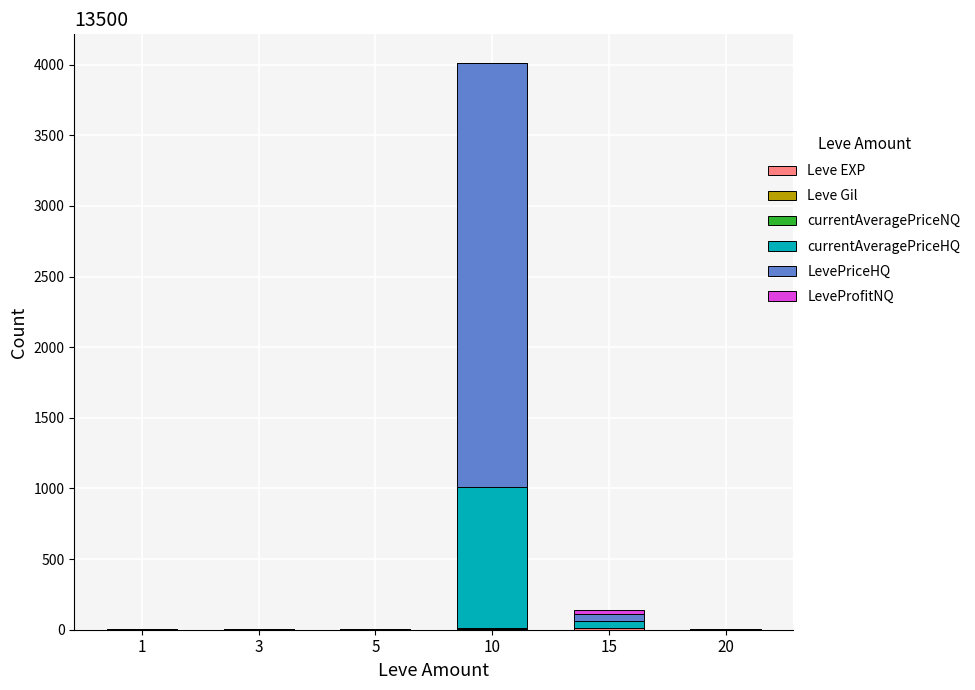

At which category is the sum across all series the highest?

10